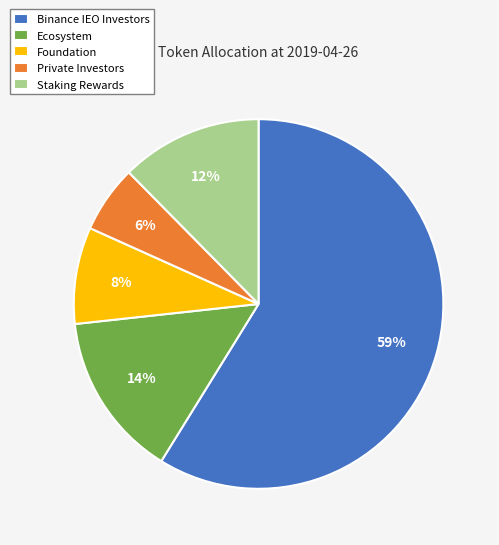

To the nearest percent, what is the average slice percentage?

20%